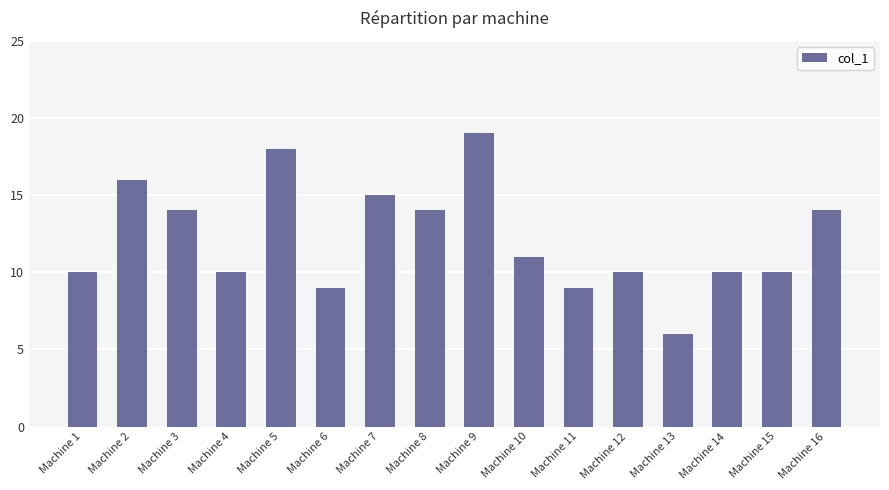

The value at Machine 7 is 4. True or false?

False